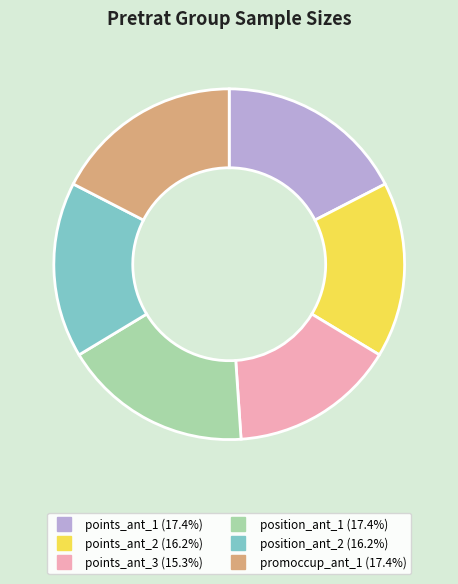

Does any single category account for the majority?

No